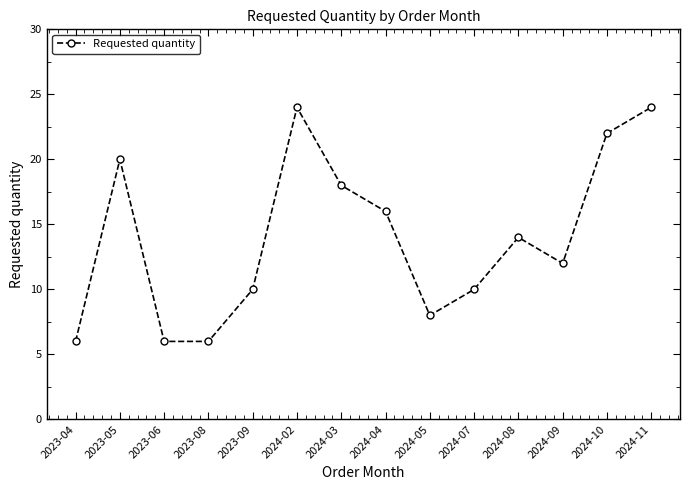

Count the values in the range 8 to 20.

8